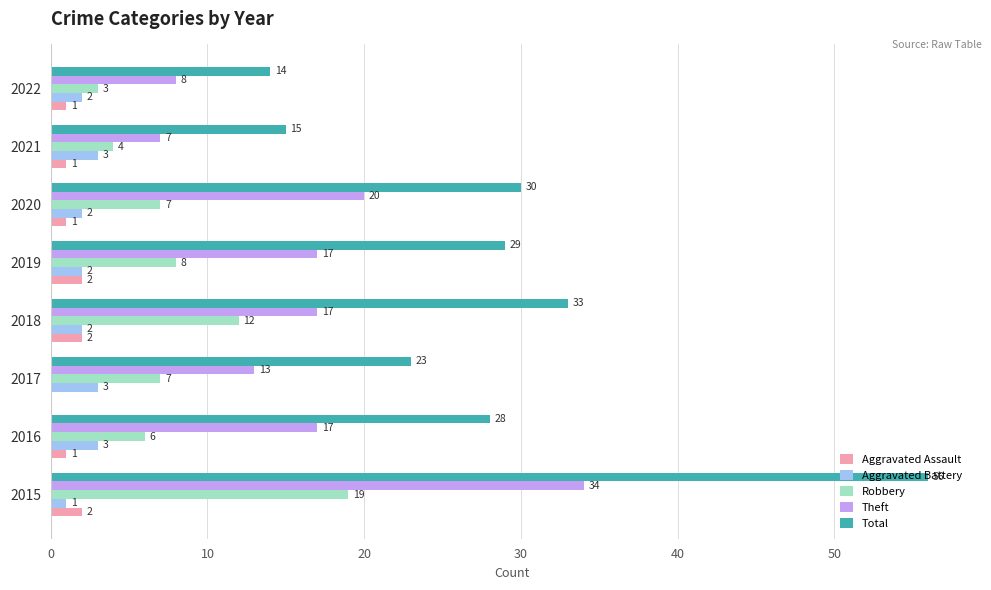

True or false: Total has a value of 15 at 2021.

True